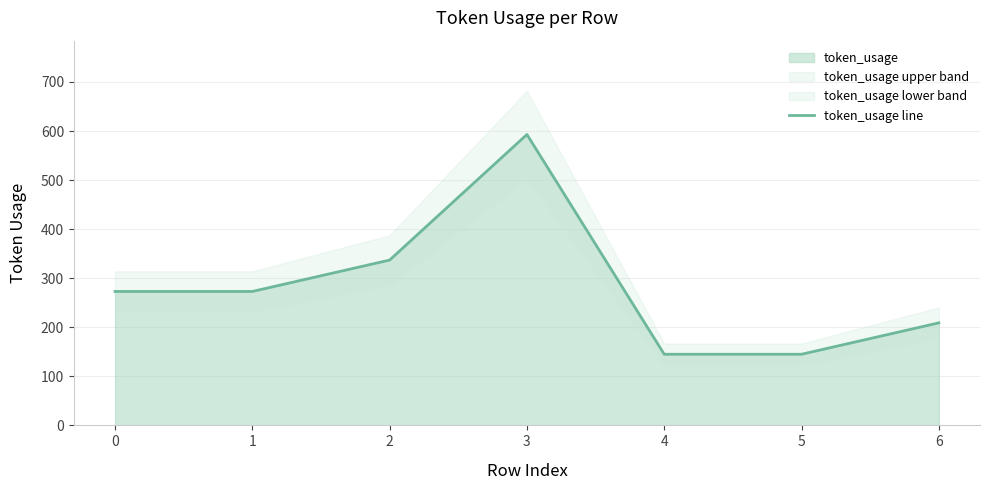

How many values are below 273?

3